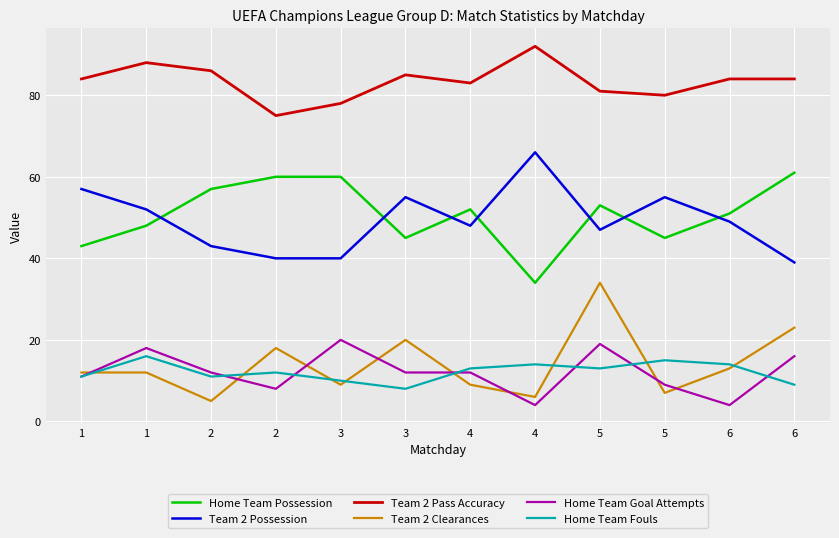

Which series has the largest total across all categories?

Team 2 Pass Accuracy